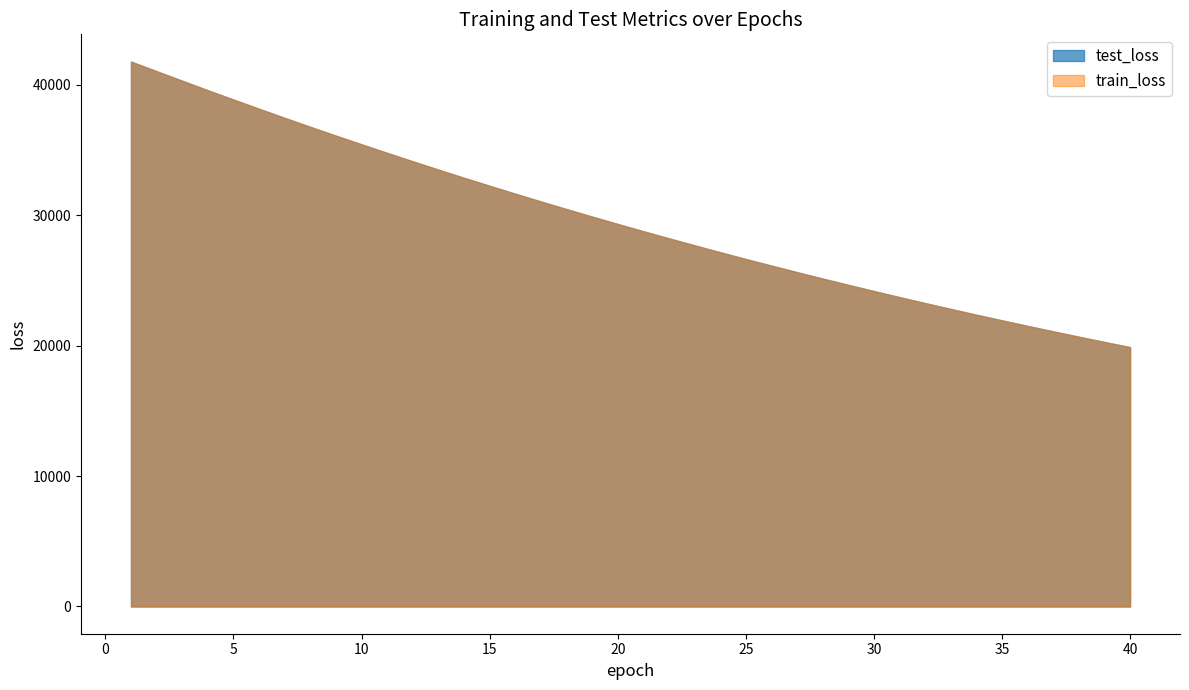

Which label corresponds to the smallest value in the chart?

40